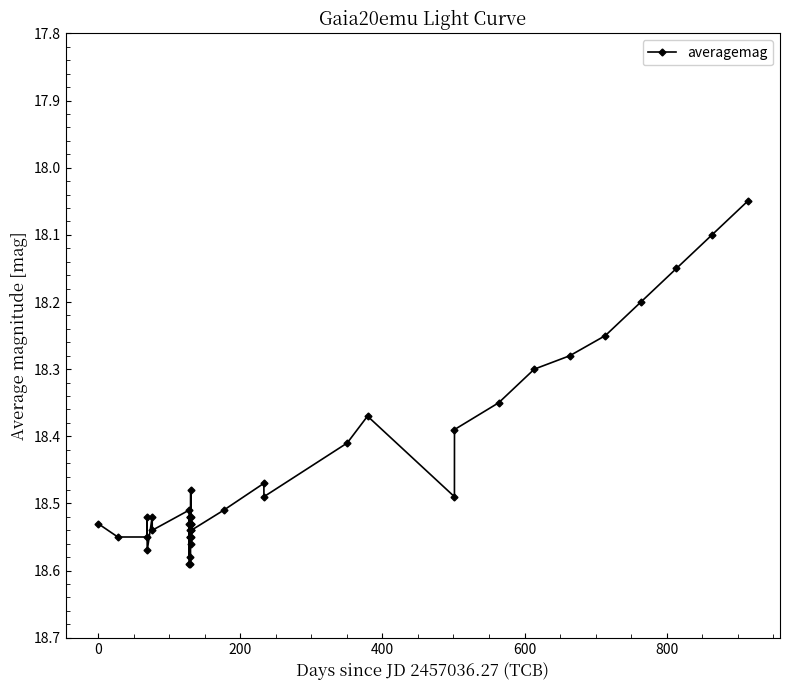

What is the sum of all values?

738.3